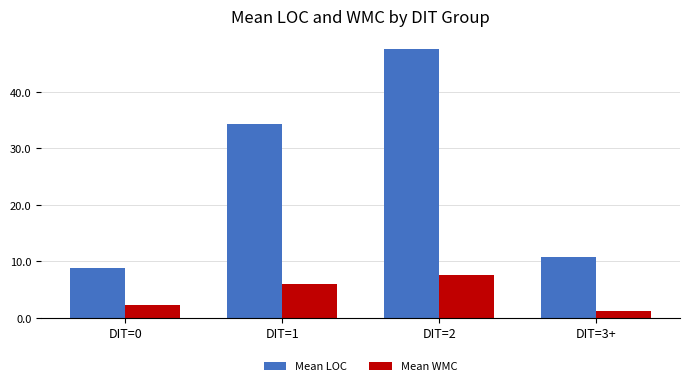

Reading left to right, list all the values displayed in this chart.

Mean LOC: 8.8	34.3	47.5	10.8
Mean WMC: 2.3	6.0	7.5	1.1